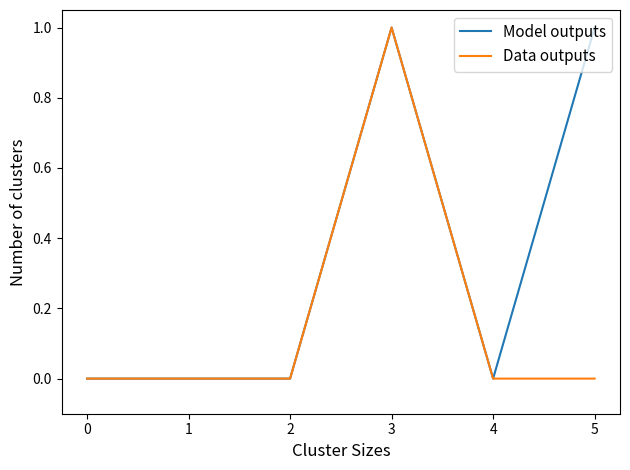

Between 4 and 5, which series saw the biggest shift?

Model outputs